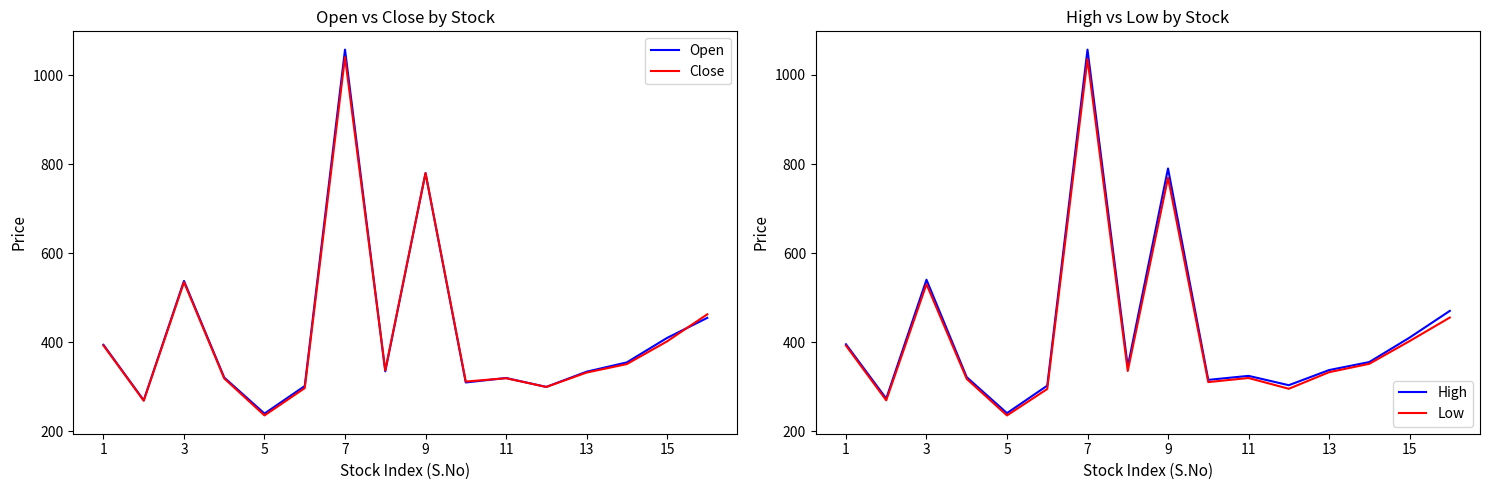

Which series has the widest spread of values?

Open